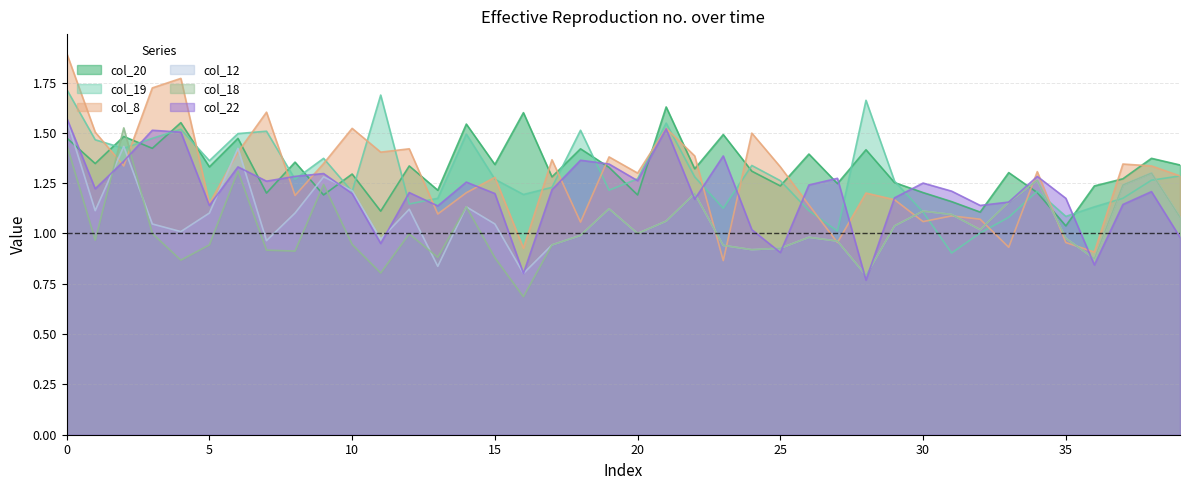

Does the chart have visible grid lines?

Yes